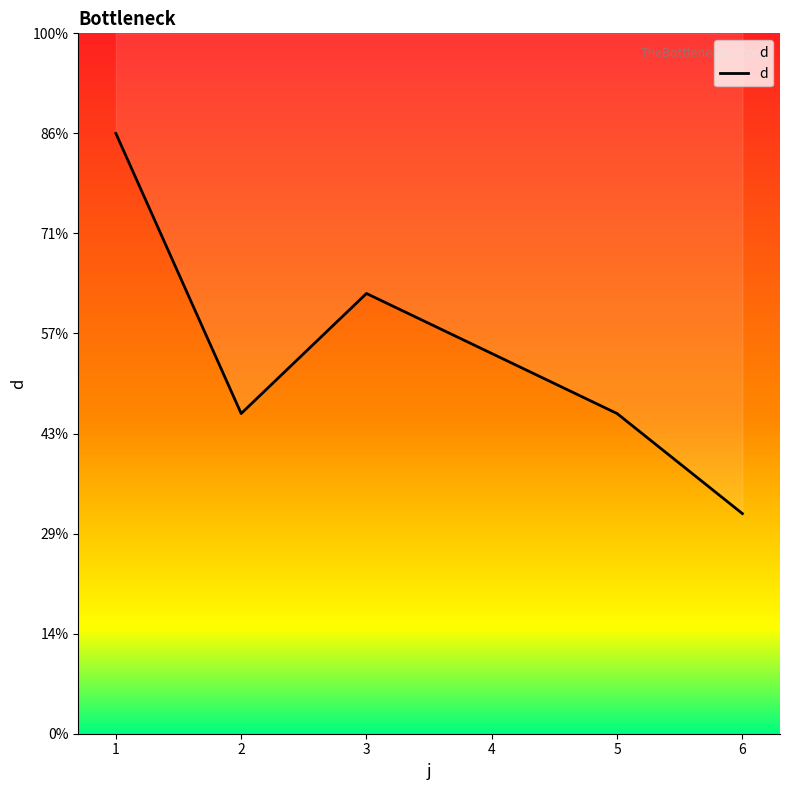

What is the change in value from 4 to 5?

-3